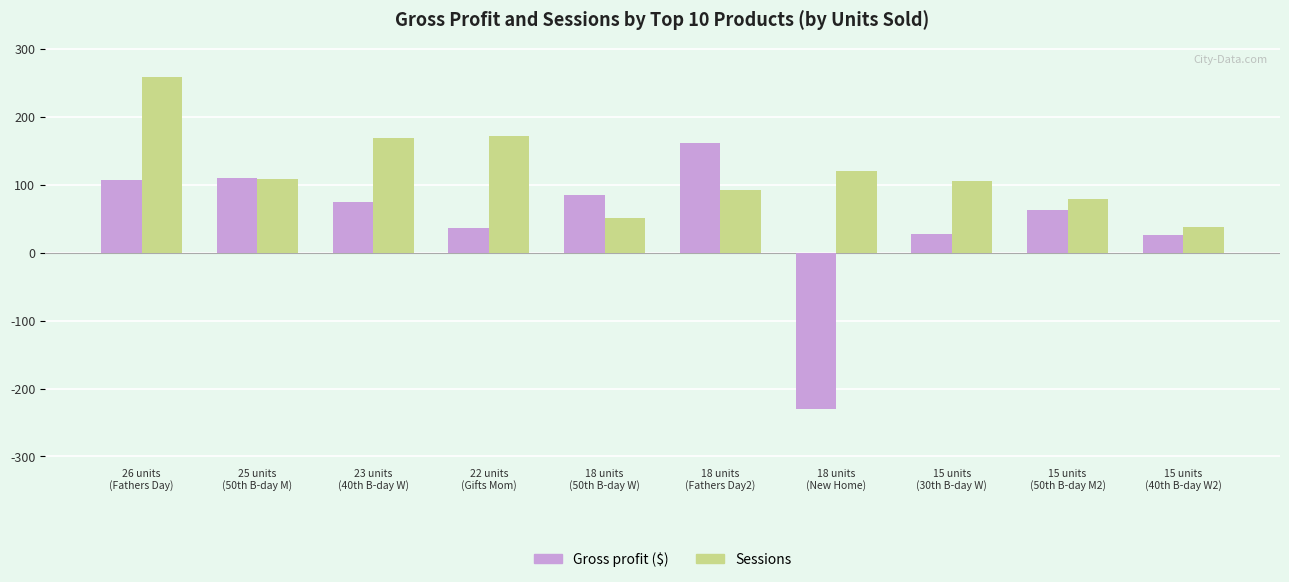

What is the label of the 9th bar from the left?

15 units
(50th B-day M2)